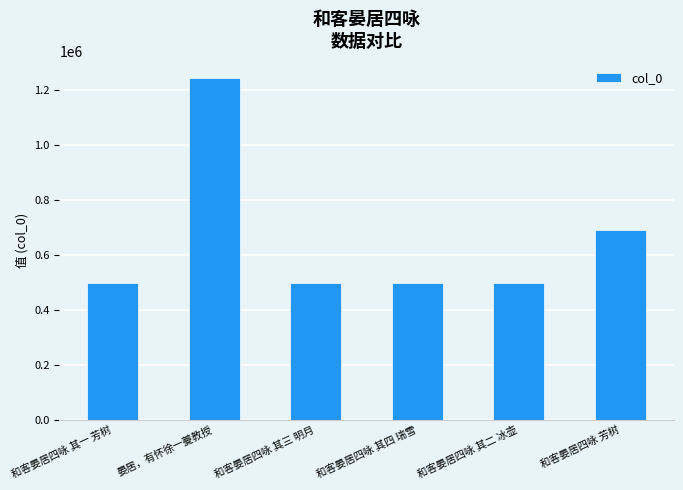

The value at 和客晏居四咏 其二 冰壶 is 877685. True or false?

False